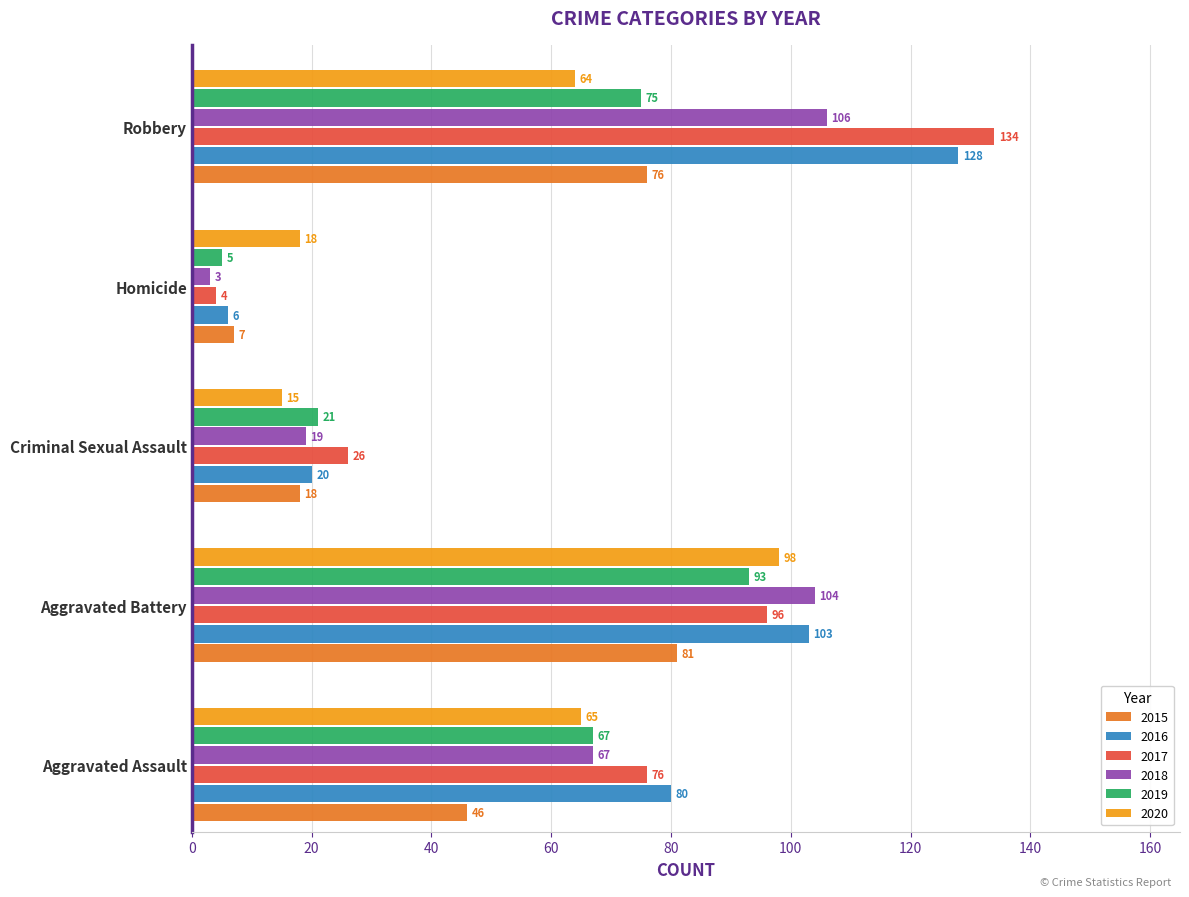

List the labels in order of 2017 value, largest first.

Robbery, Aggravated Battery, Aggravated Assault, Criminal Sexual Assault, Homicide